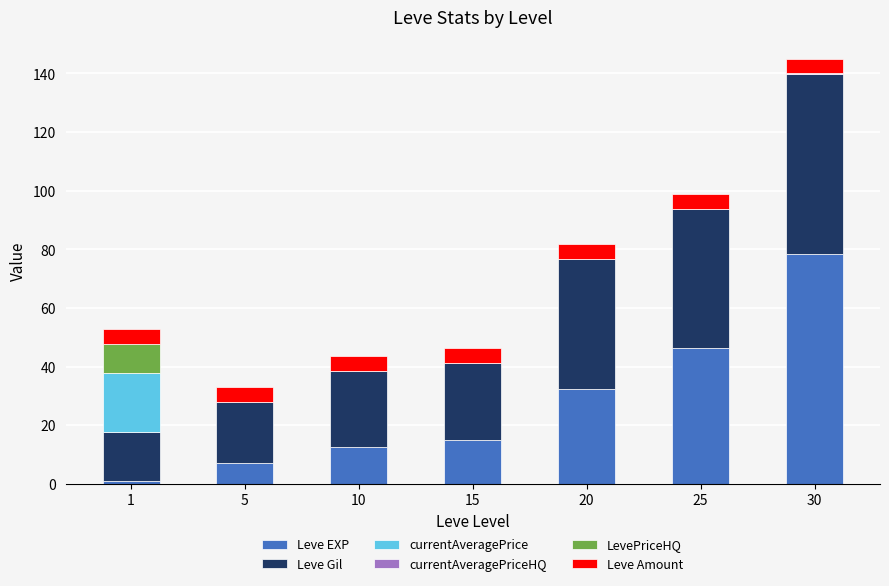

Which series changed the most between 5 and 15?

Leve EXP